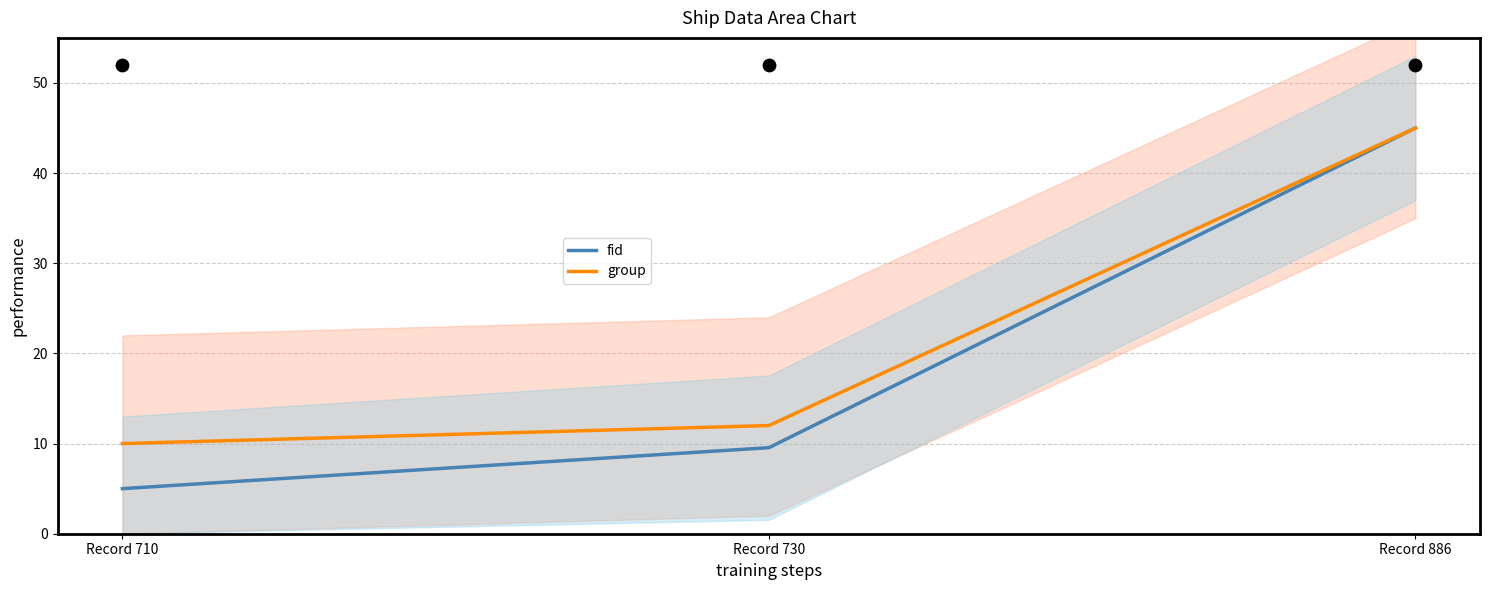

Which series has the largest total across all categories?

group